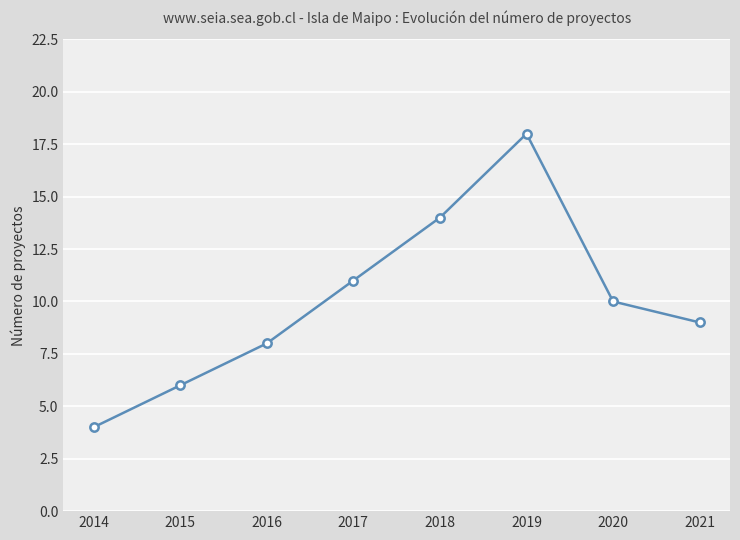

How many lines are shown in the chart?

1